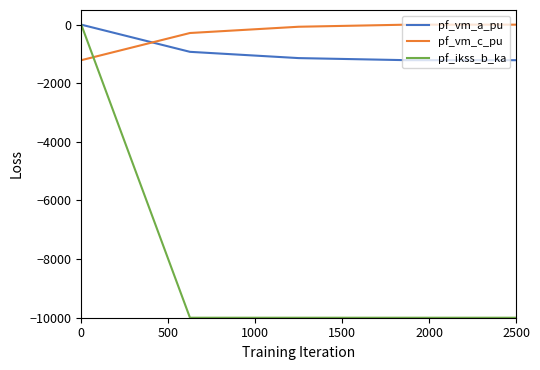

Which series has the widest spread of values?

pf_ikss_b_ka